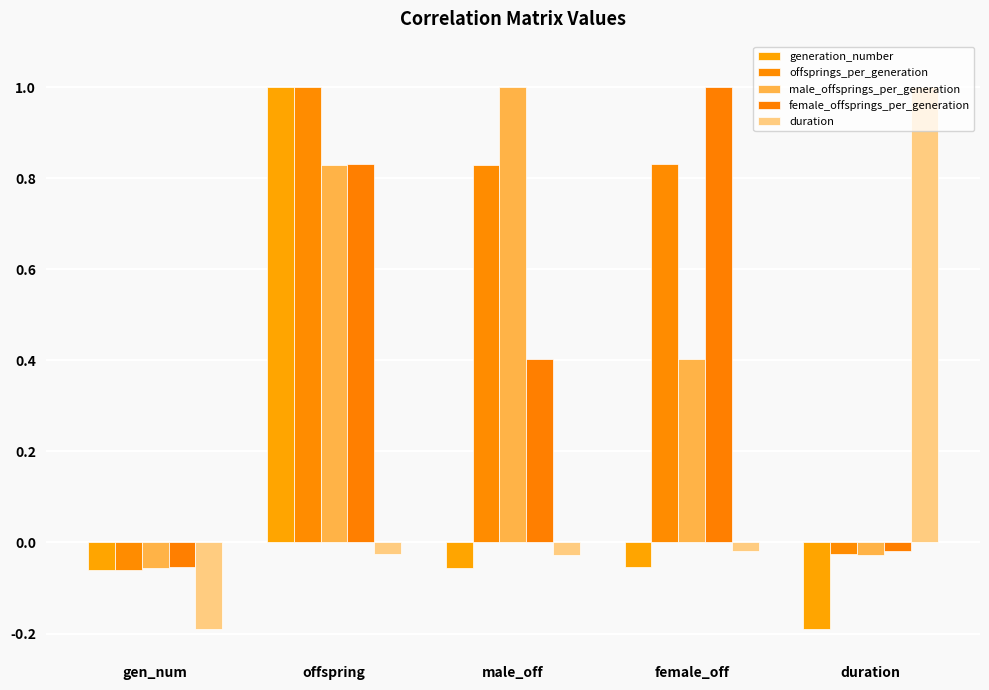

Is it true that generation_number equals -0.0 at male_off?

False